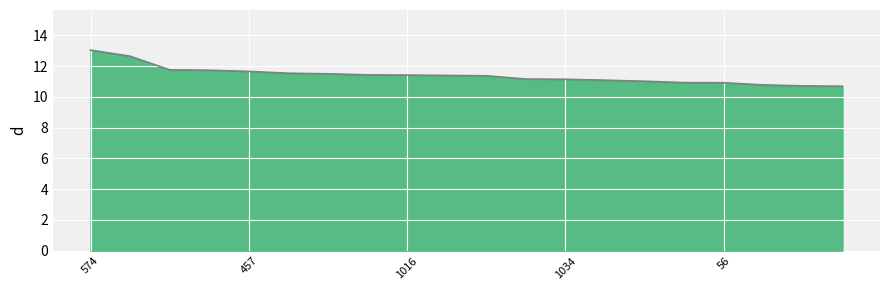

The value at 457 is 11.7. True or false?

True